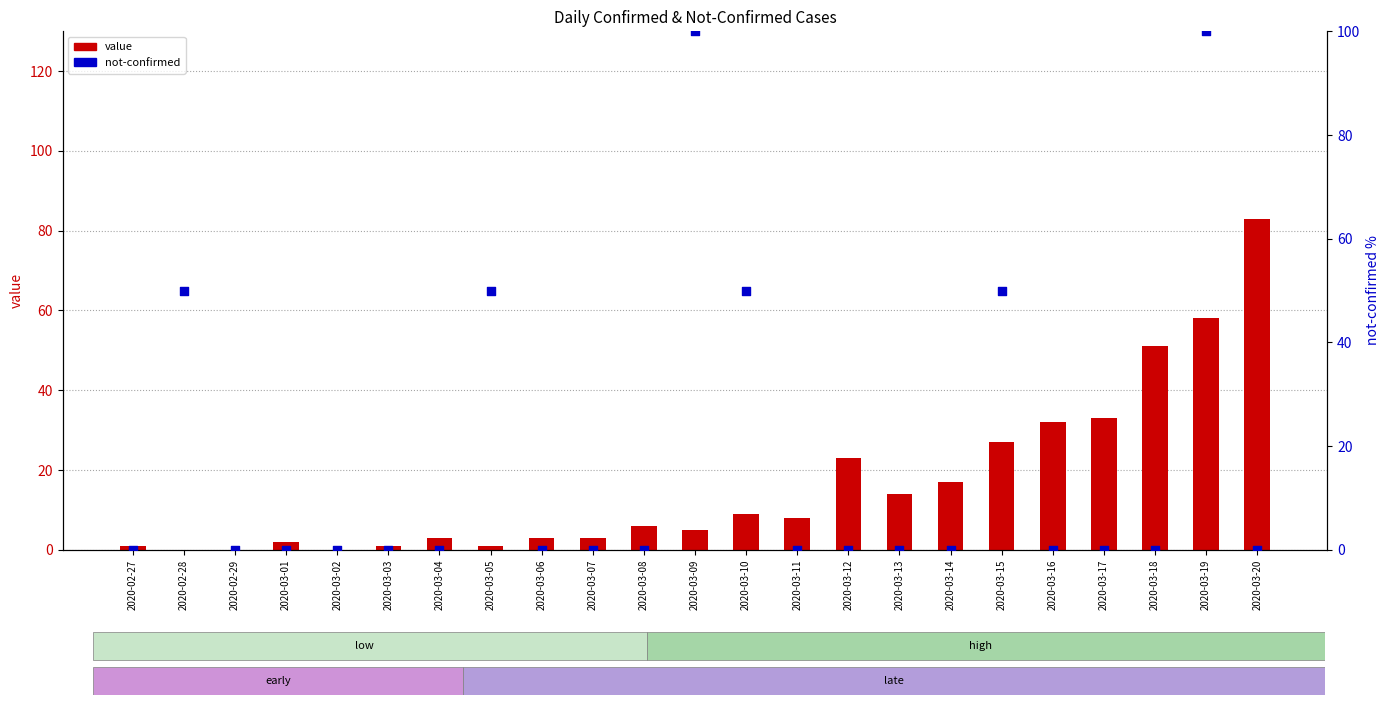

Which series contains the lowest Y value?

value